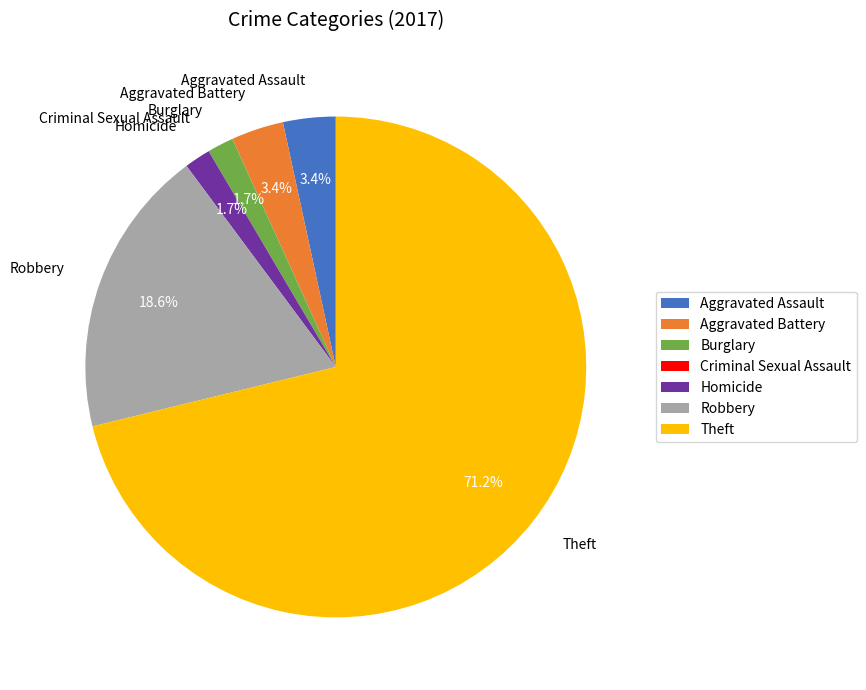

To the nearest percent, what is the combined percentage of Homicide and Robbery?

20%